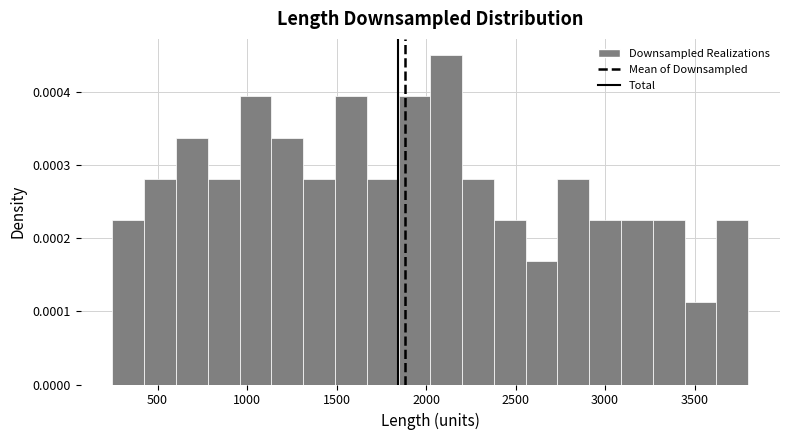

Around what value on the x-axis is the tallest bar? Give the approximate position of its centre, as read against the axis.

2100